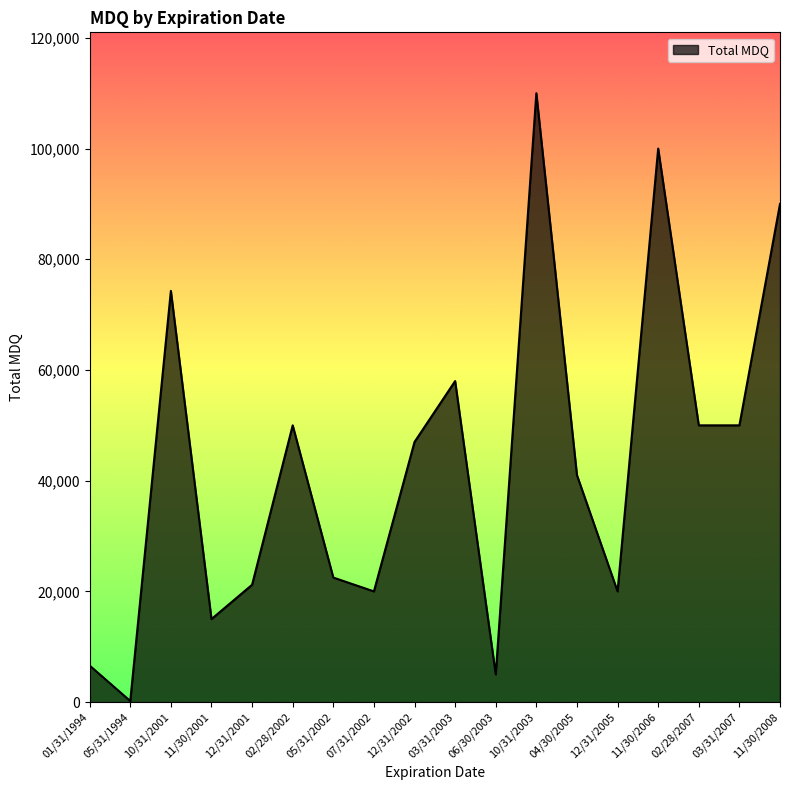

At which category does the chart reach its minimum across all series?

05/31/1994